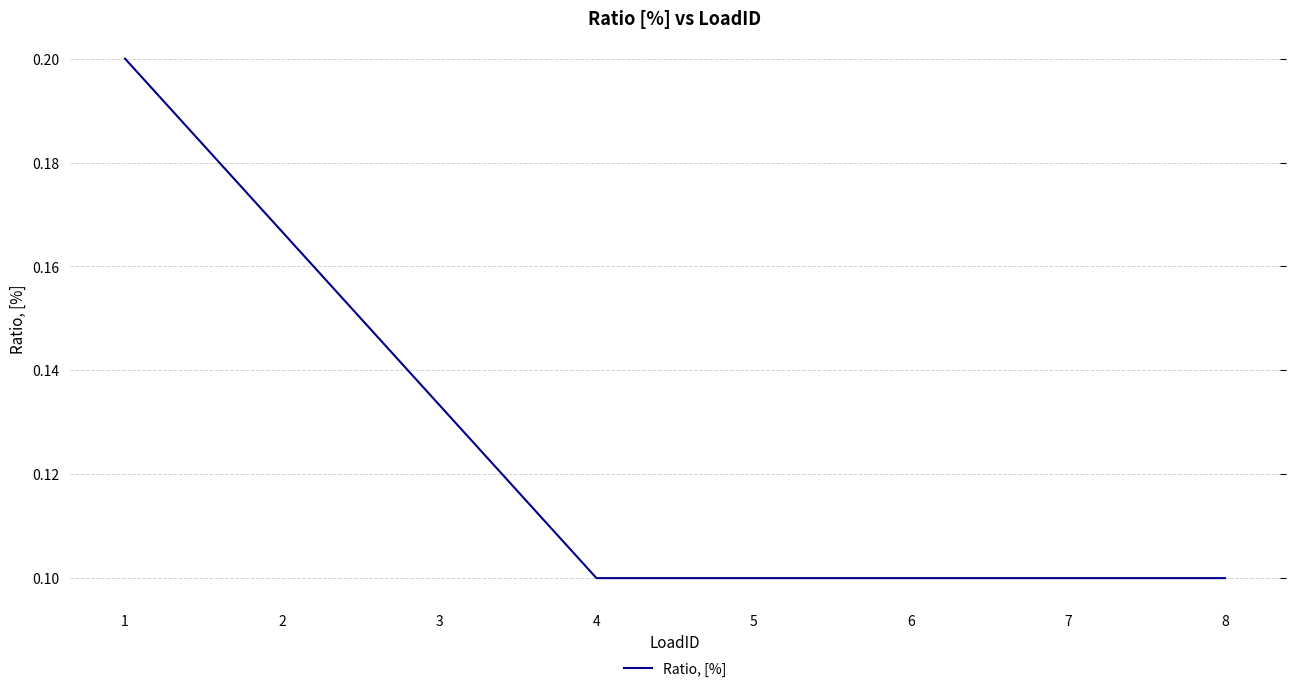

Count the values in the range 0 to 1.

8